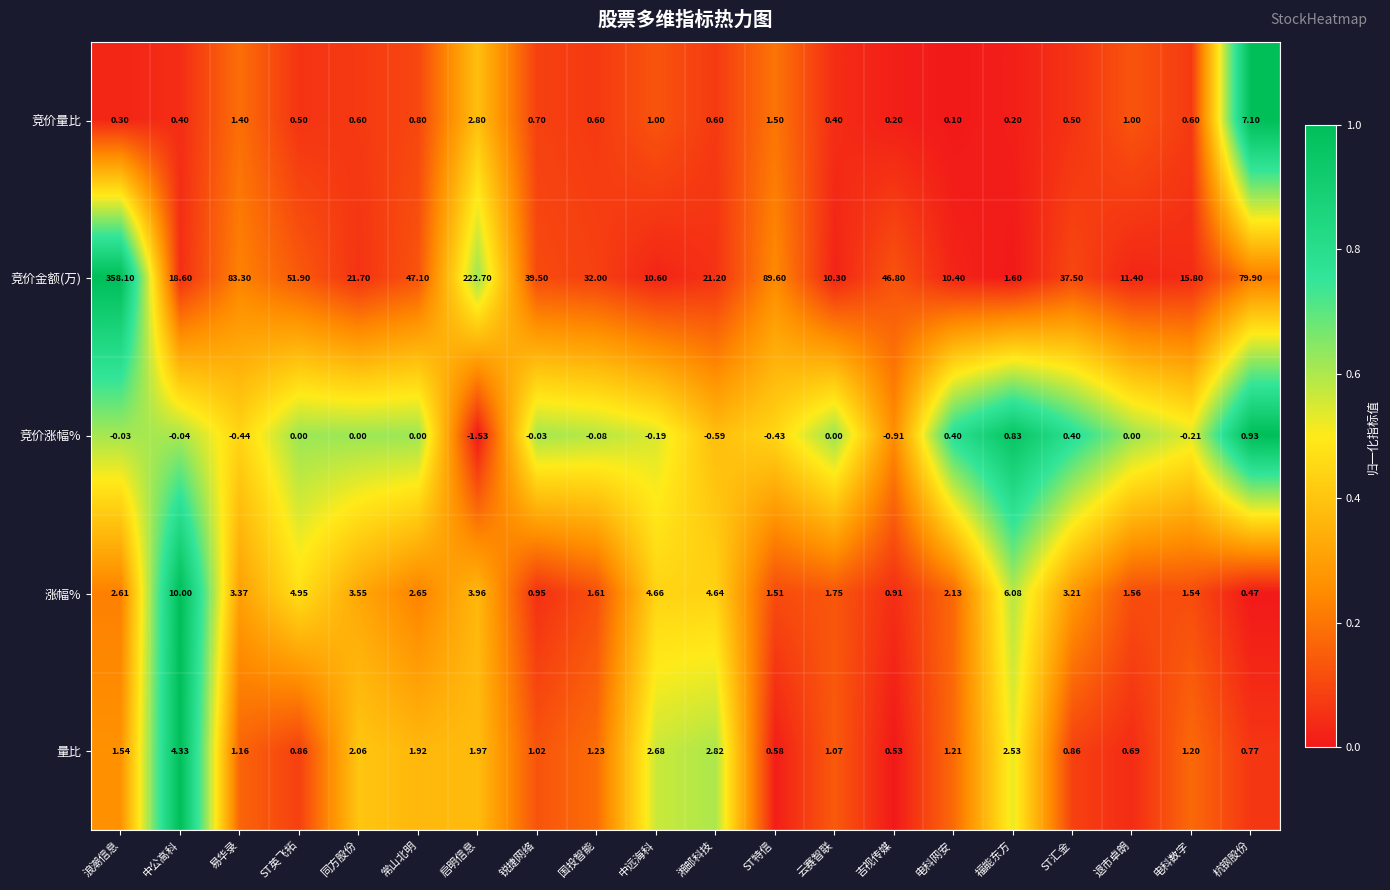

Which series has the largest total across all categories?

竞价金额(万)